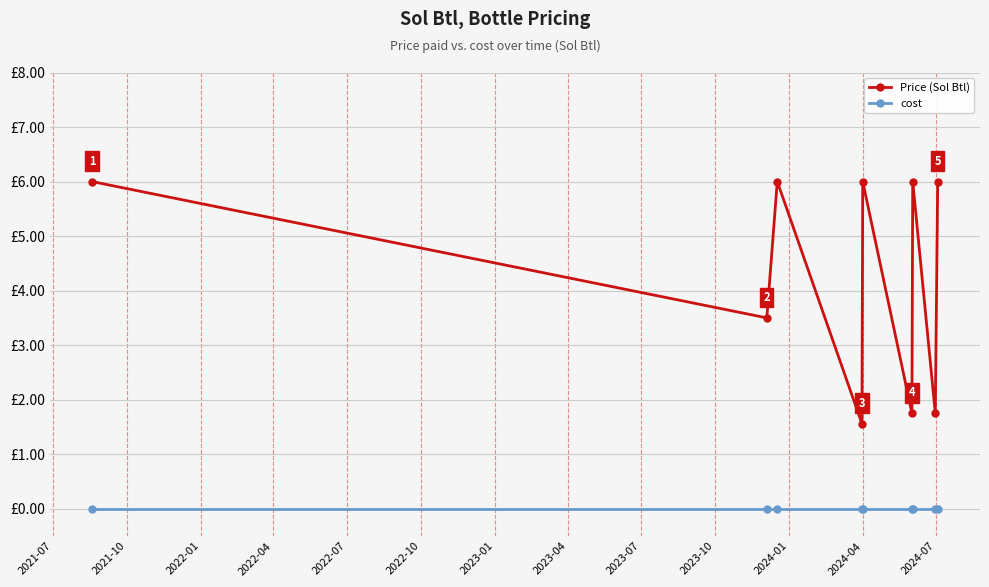

What are all the series names shown in the legend?

Price (Sol Btl), cost